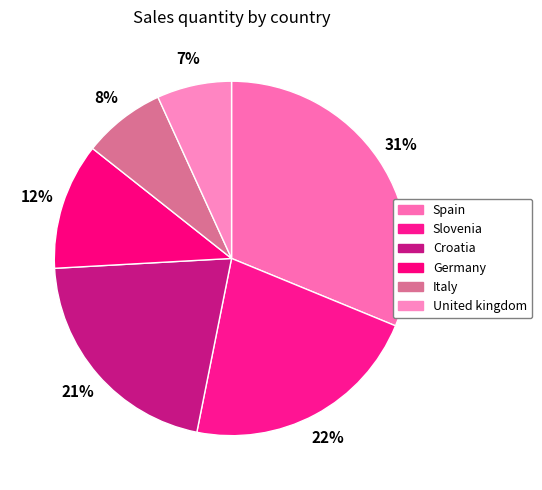

Count the number of slices in the pie.

6